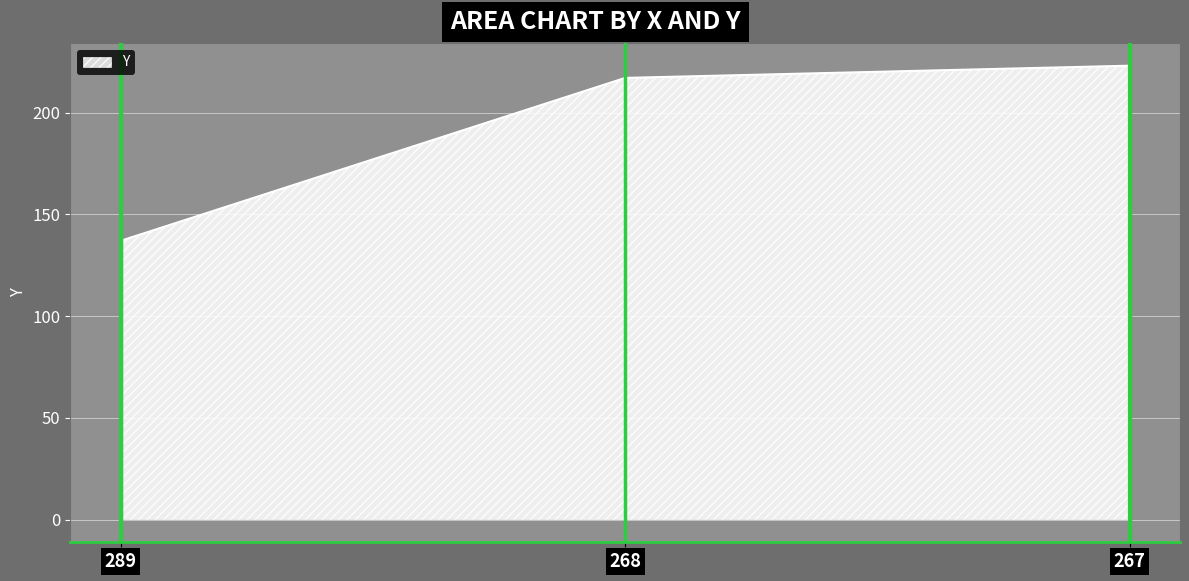

How many categories are shown in the chart?

3